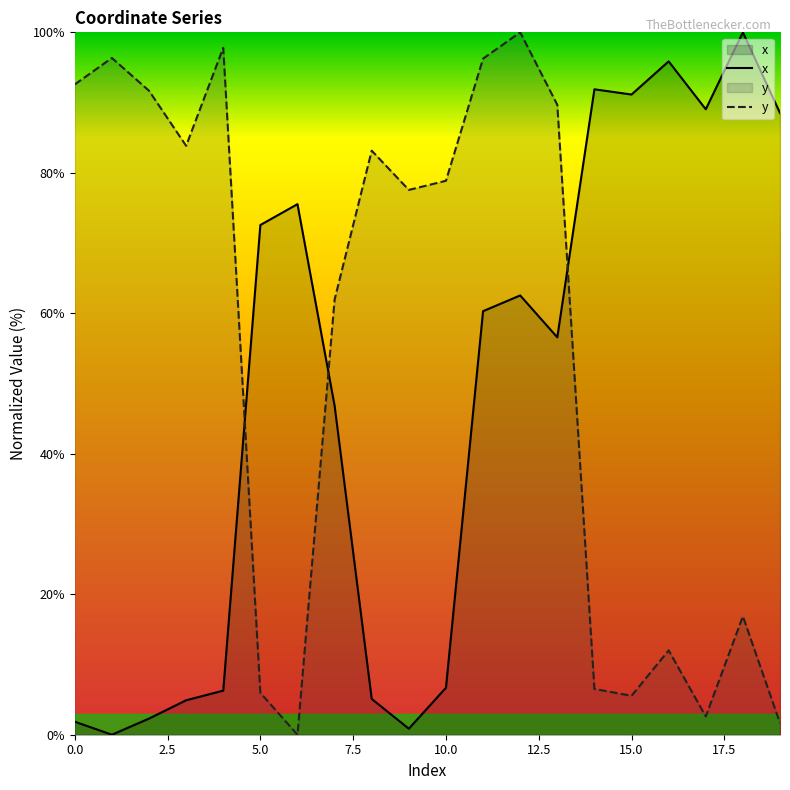

The x series shows 94.9 at 5.0. True or false?

False